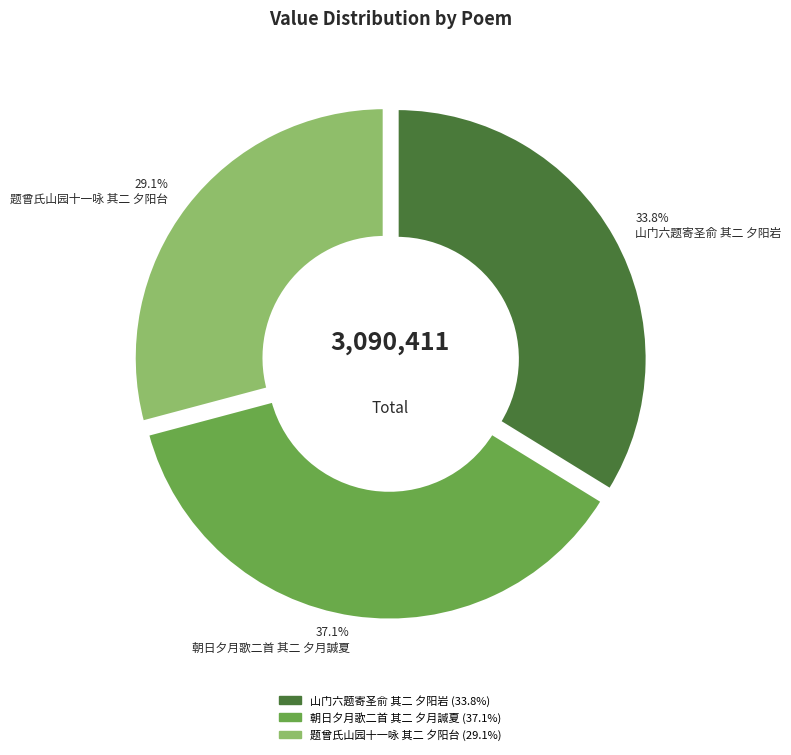

What is the ratio of the value at 山门六题寄圣俞 其二 夕阳岩 to the value at 朝日夕月歌二首 其二 夕月諴夏?

0.9